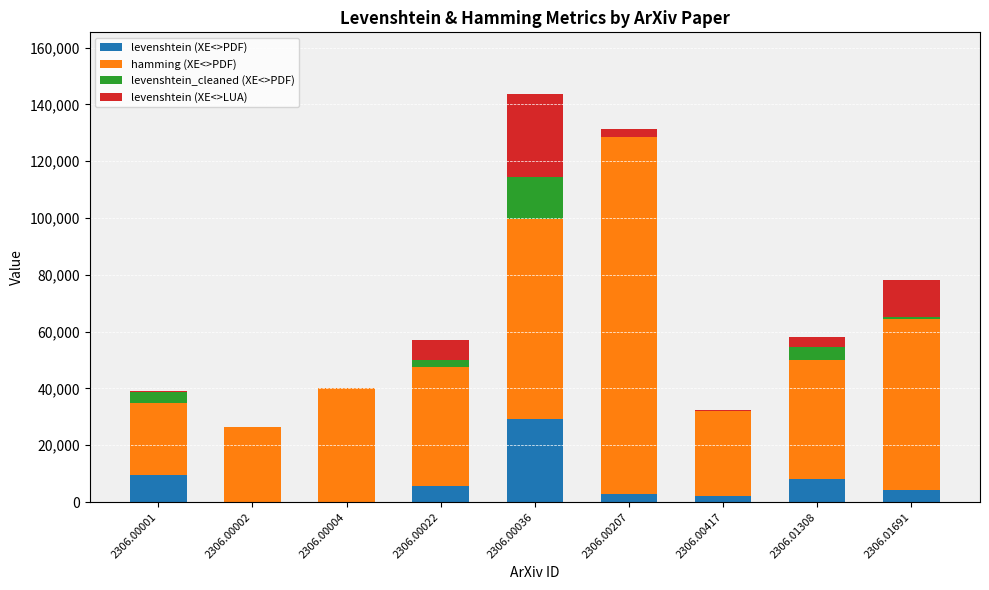

What is the difference between the levenshtein (XE<>PDF) values at 2306.00207 and 2306.00022?

3096